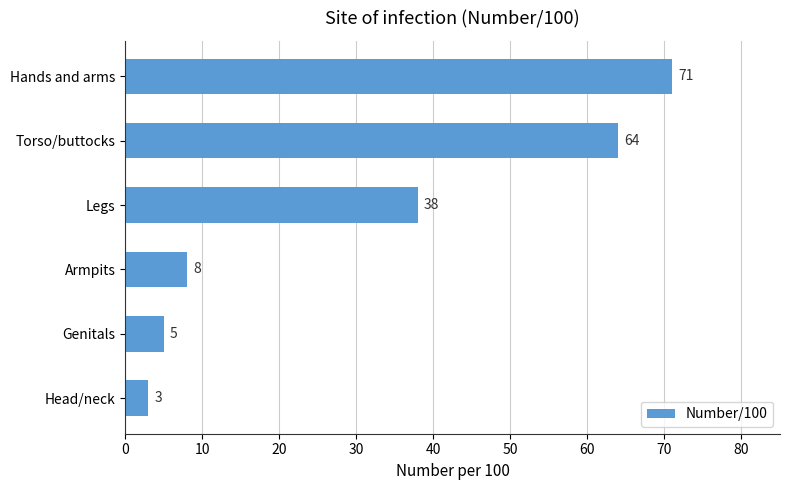

Which has a higher value, Legs or Genitals?

Legs